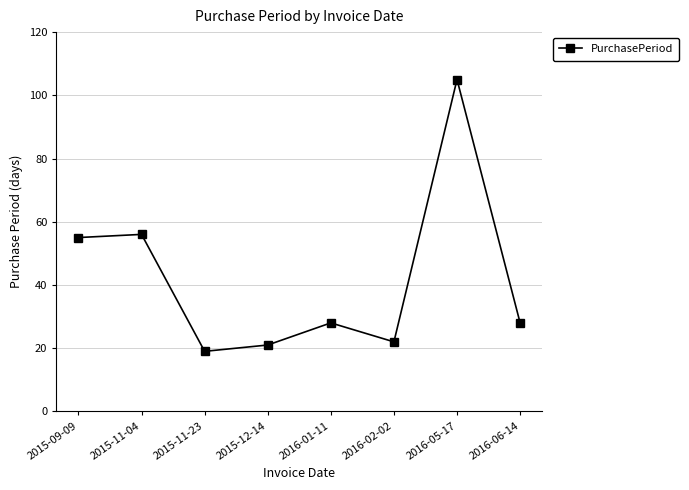

What is the sum of the values at 2015-09-09 and 2015-12-14?

76